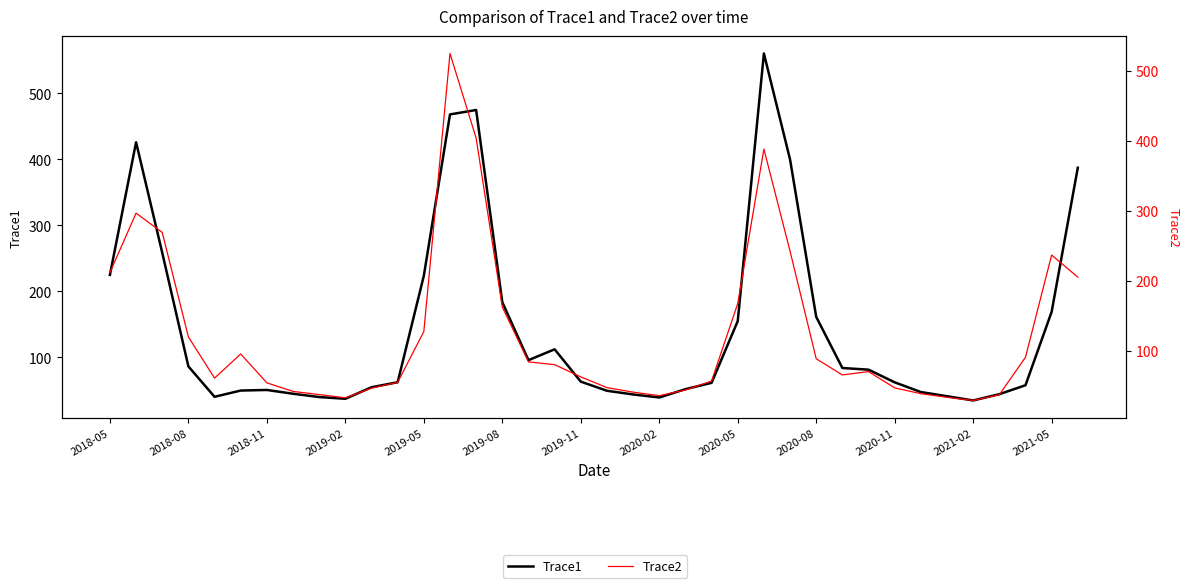

What are all the series names shown in the legend?

Trace1, Trace2